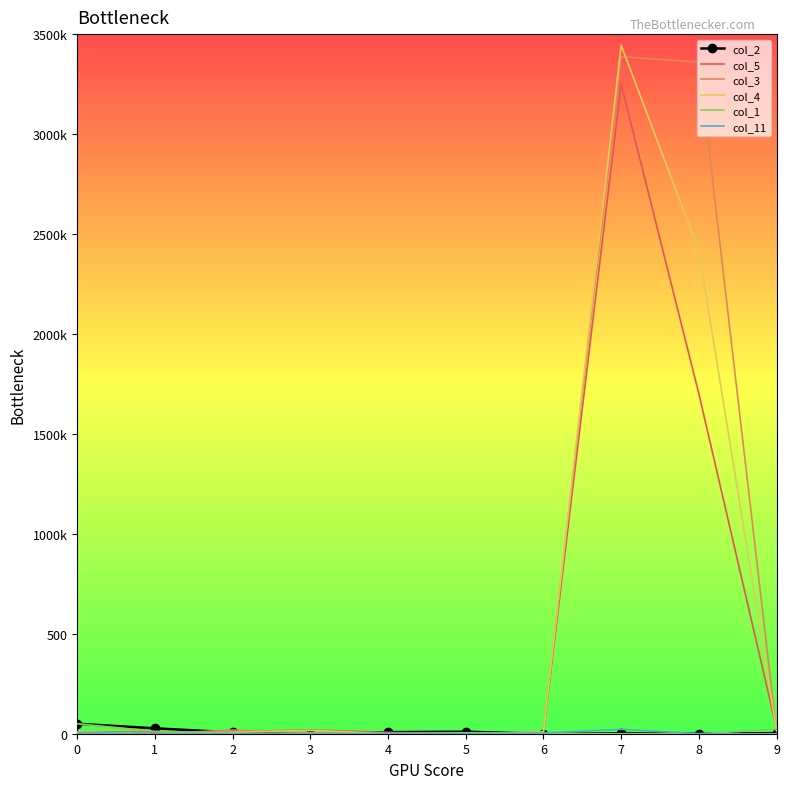

At which category is the sum across all series the highest?

7